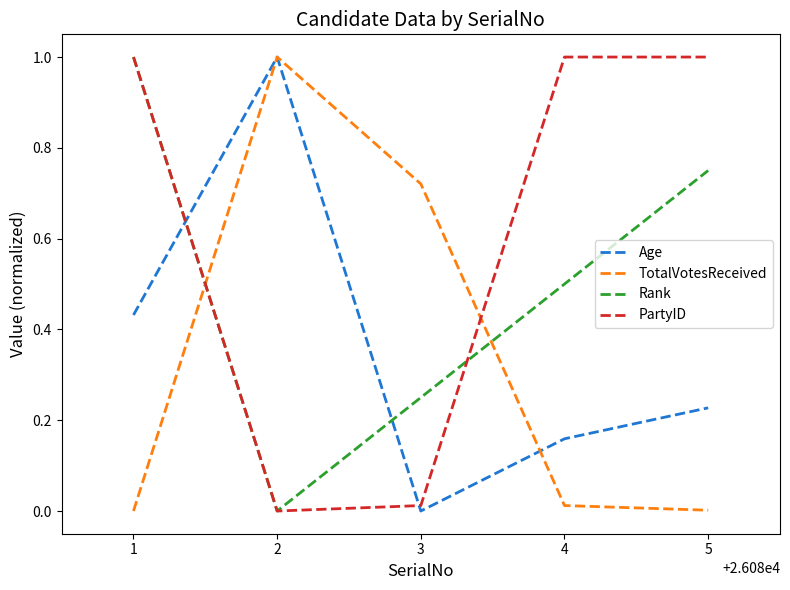

Is the value of PartyID at 4 greater than the value of Age at 1?

Yes